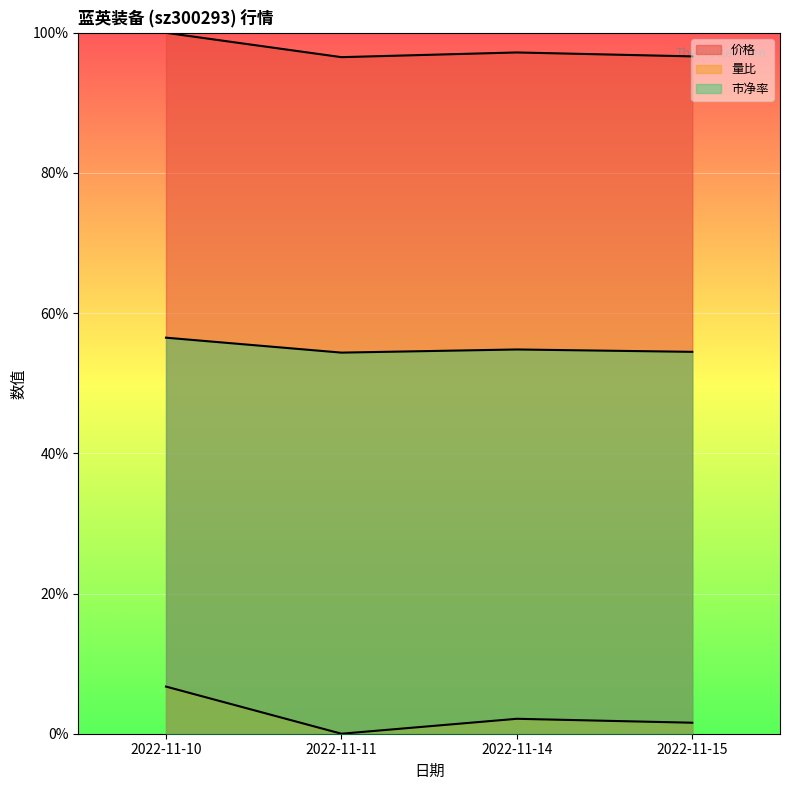

What is the spread (max minus min) of values at 2022-11-14?

1.0